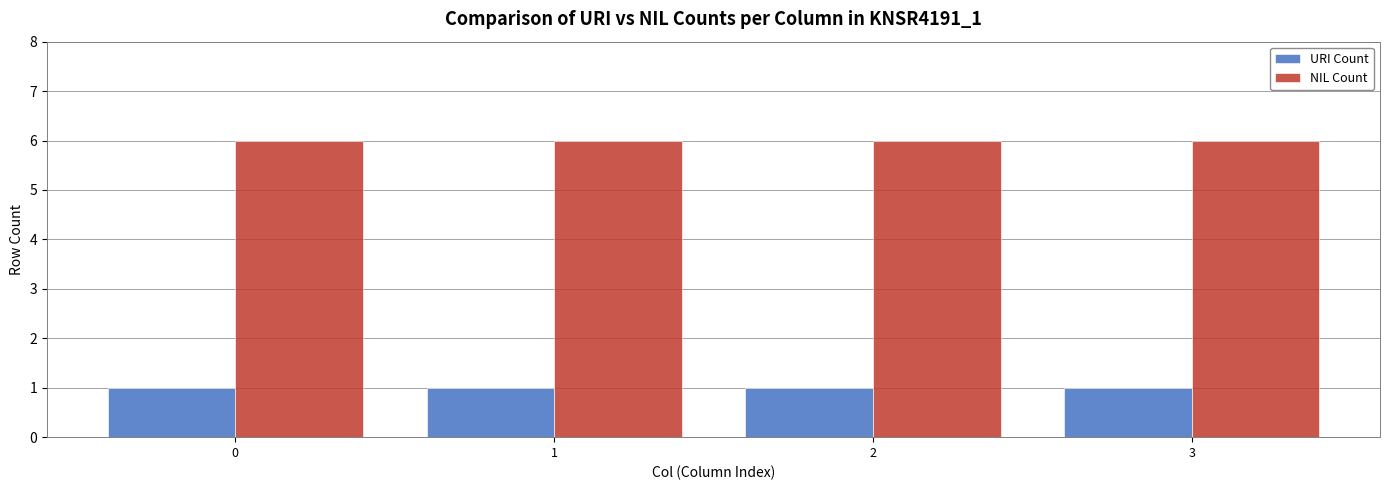

Is the value of URI Count at 2 greater than the value of NIL Count at 3?

No